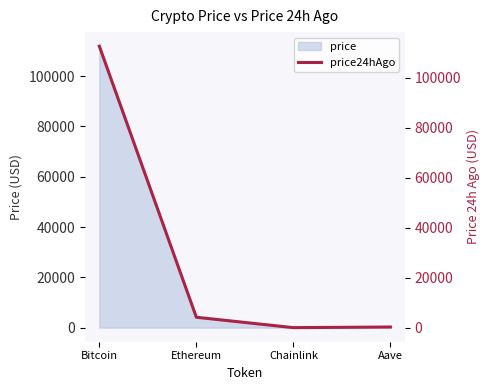

What is the difference between the values at Bitcoin and Ethereum?

108522.6